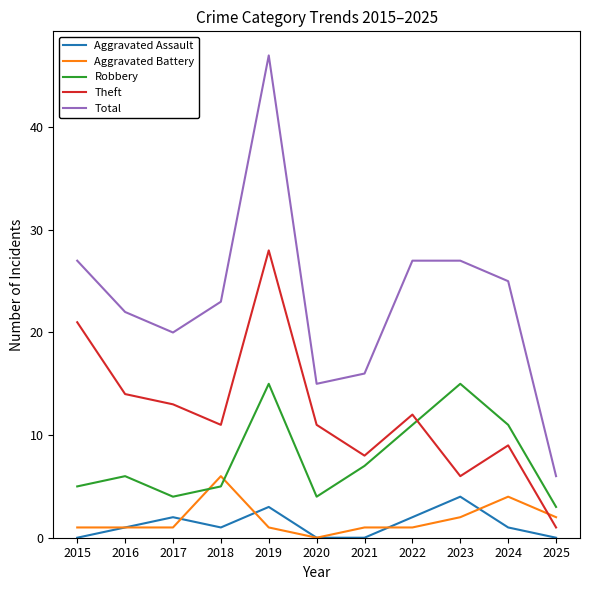

How many times do Robbery and Aggravated Battery cross each other?

2